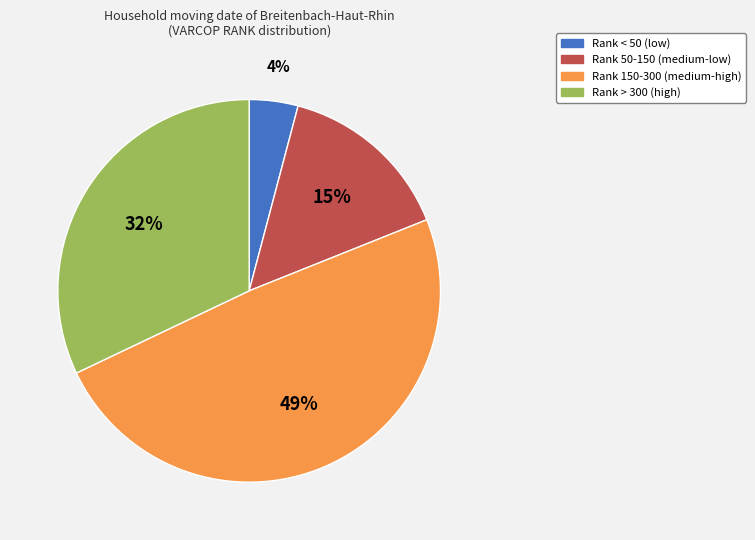

Does any single category account for the majority?

No